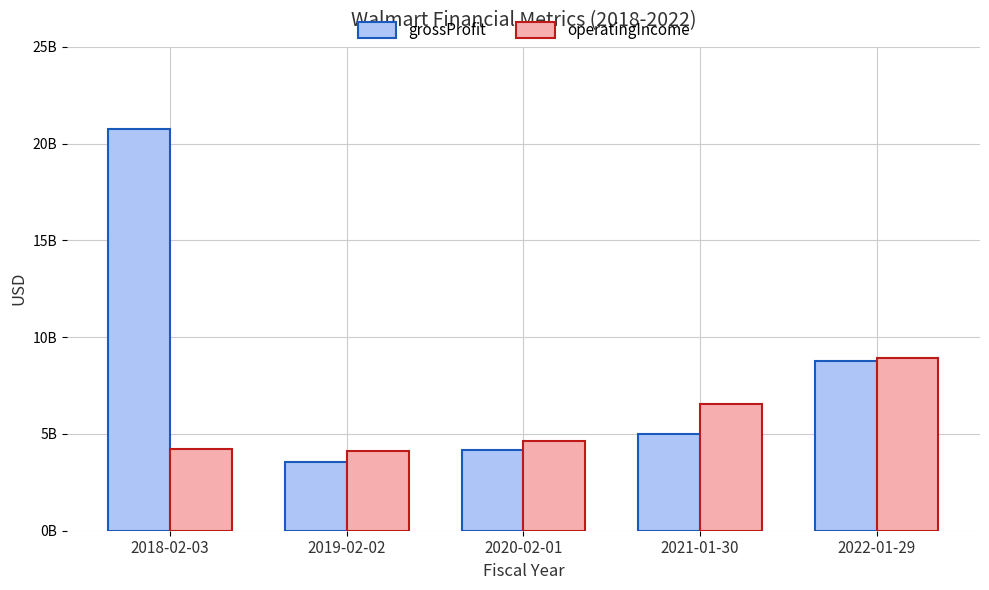

What is the total value across all series at 2022-01-29?

17737000000